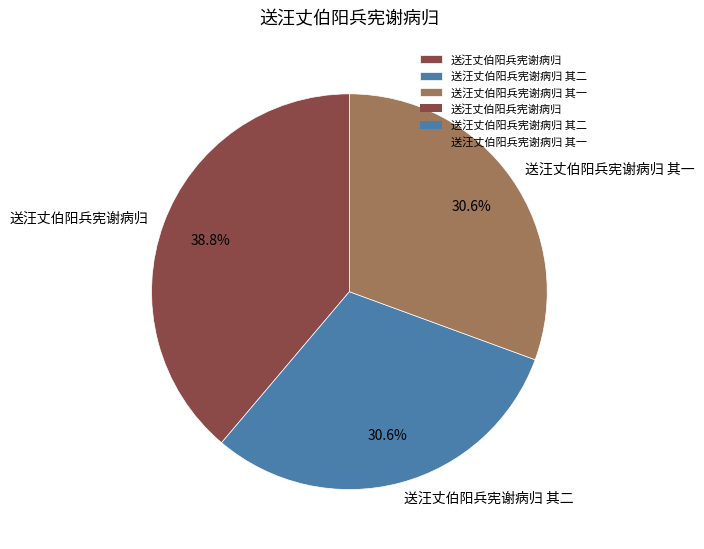

Combined, do 送汪丈伯阳兵宪谢病归 其二 and 送汪丈伯阳兵宪谢病归 其一 account for over 50%?

Yes